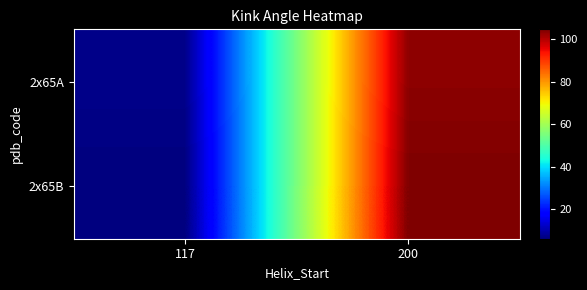

Which series has the largest range (max minus min)?

2x65B